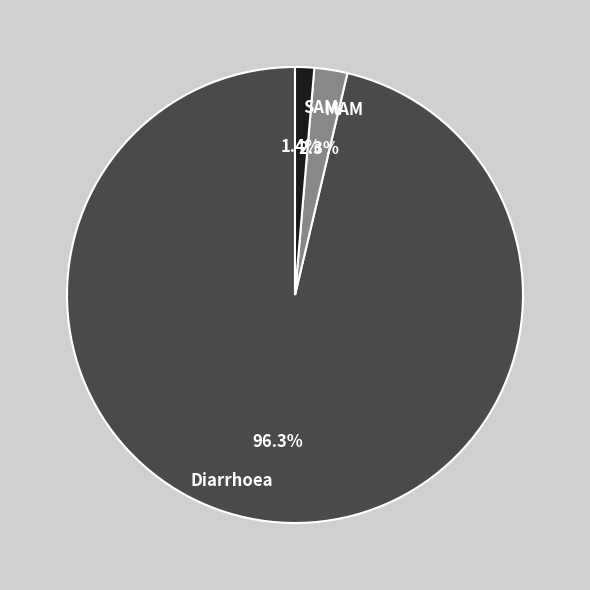

True or false: SAM accounts for 1% of the total.

True